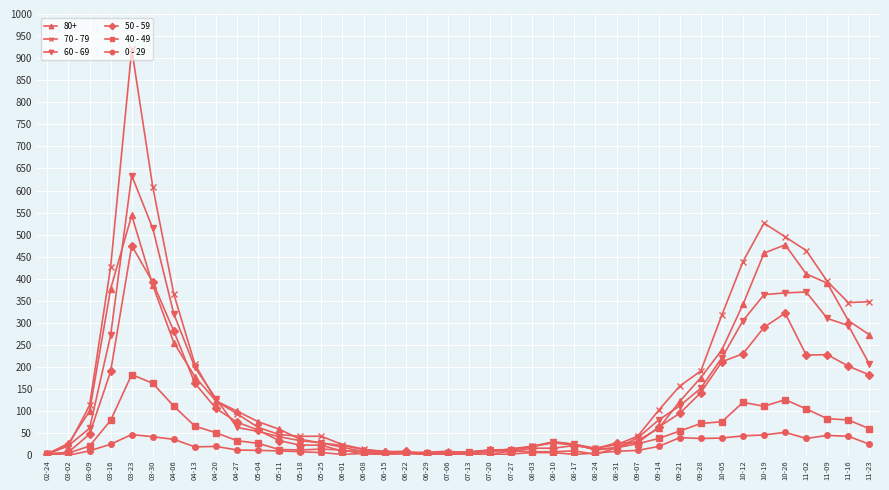

What is the label of the 26th point from the right?

06-01